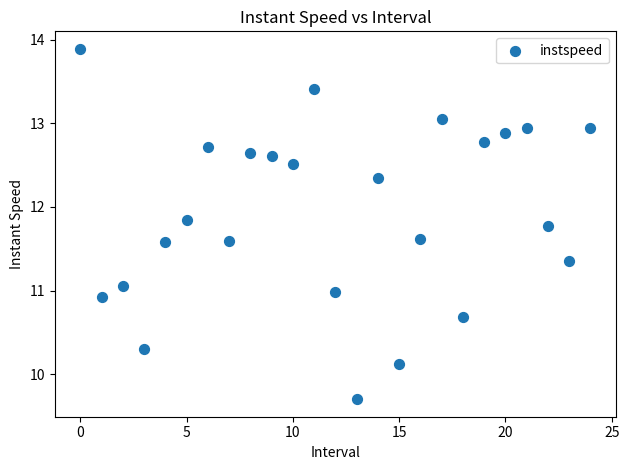

What is the range of Y values (max minus min)?

4.2